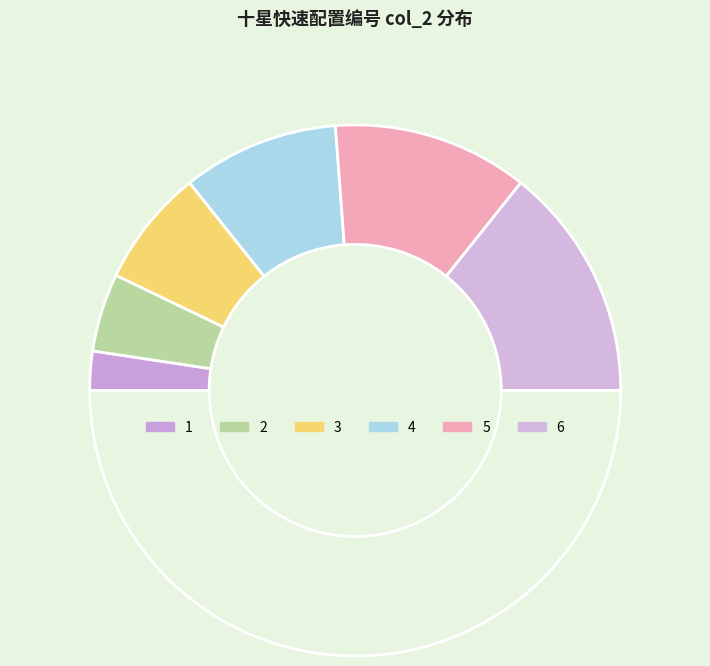

What is the largest slice in the pie chart?

6